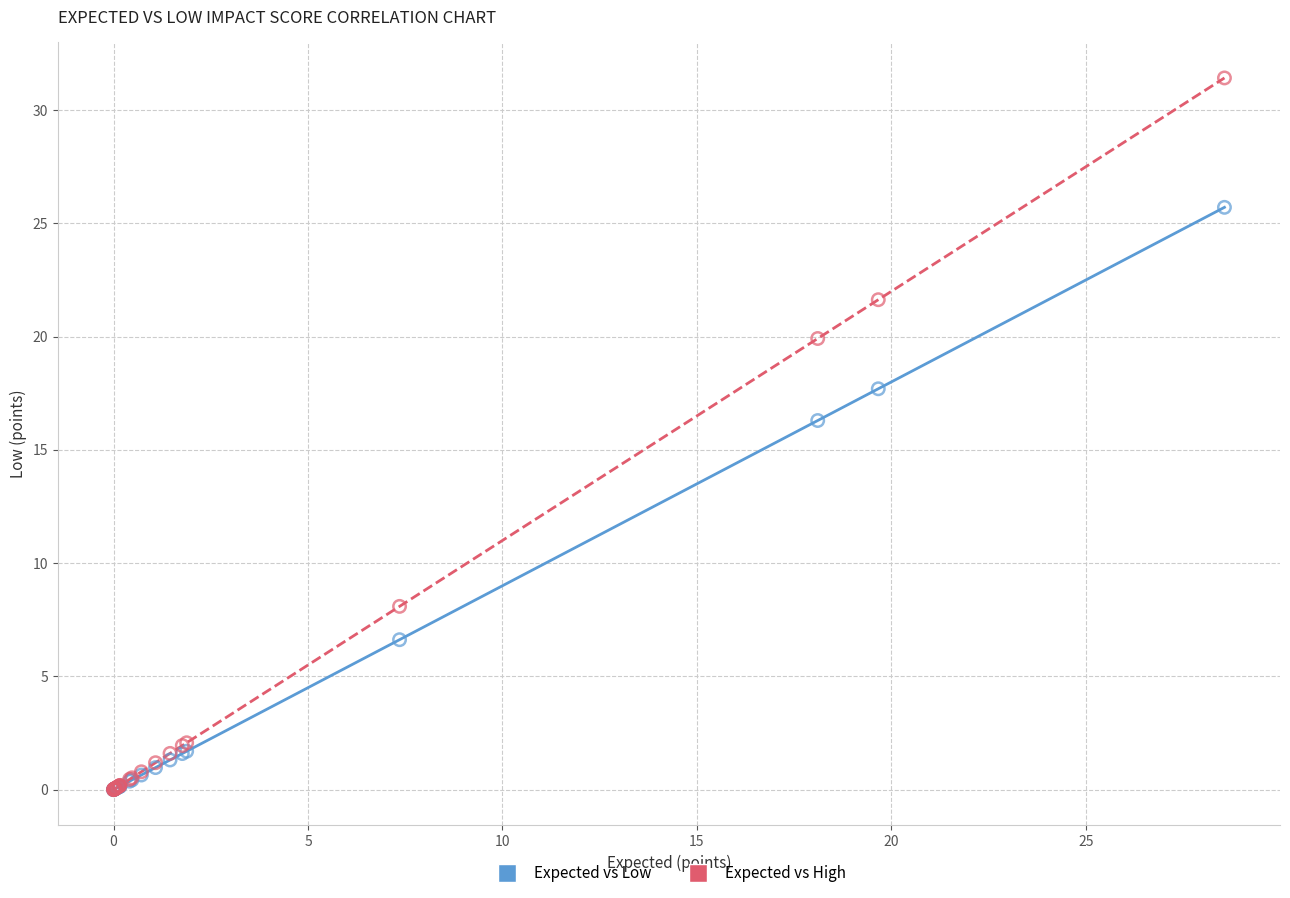

In the Expected vs High series, what Y value is closest to 15?

19.9